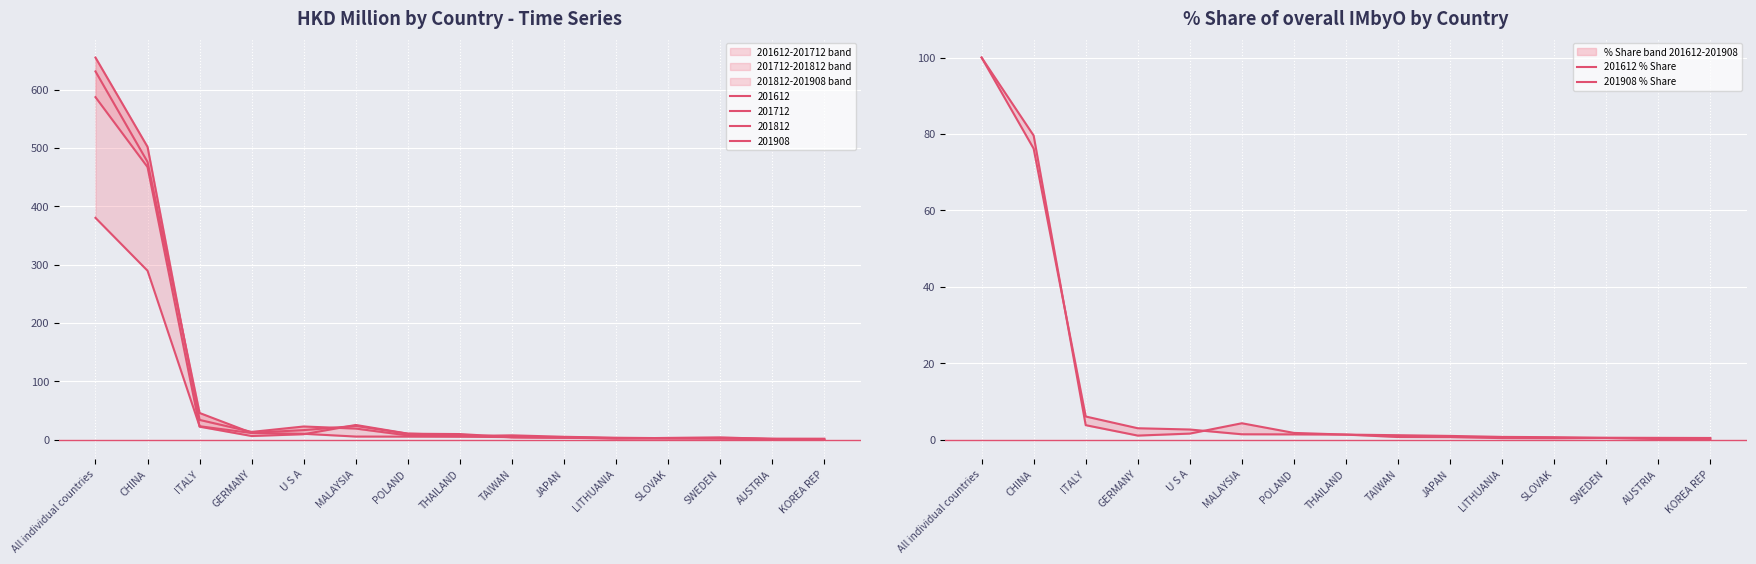

Reading right to left, extract all data points from this chart.

201612 % Share: KOREA REP=0.0	AUSTRIA=0.2	SWEDEN=0.4	SLOVAK=0.4	LITHUANIA=0.4	JAPAN=0.7	TAIWAN=0.7	THAILAND=1.3	POLAND=1.8	MALAYSIA=4.3	U S A=1.6	GERMANY=1.1	ITALY=3.8	CHINA=79.6	All individual countries=100.0
201908 % Share: KOREA REP=0.5	AUSTRIA=0.5	SWEDEN=0.5	SLOVAK=0.7	LITHUANIA=0.7	JAPAN=1.0	TAIWAN=1.2	THAILAND=1.3	POLAND=1.4	MALAYSIA=1.4	U S A=2.7	GERMANY=3.0	ITALY=6.1	CHINA=76.2	All individual countries=100.0